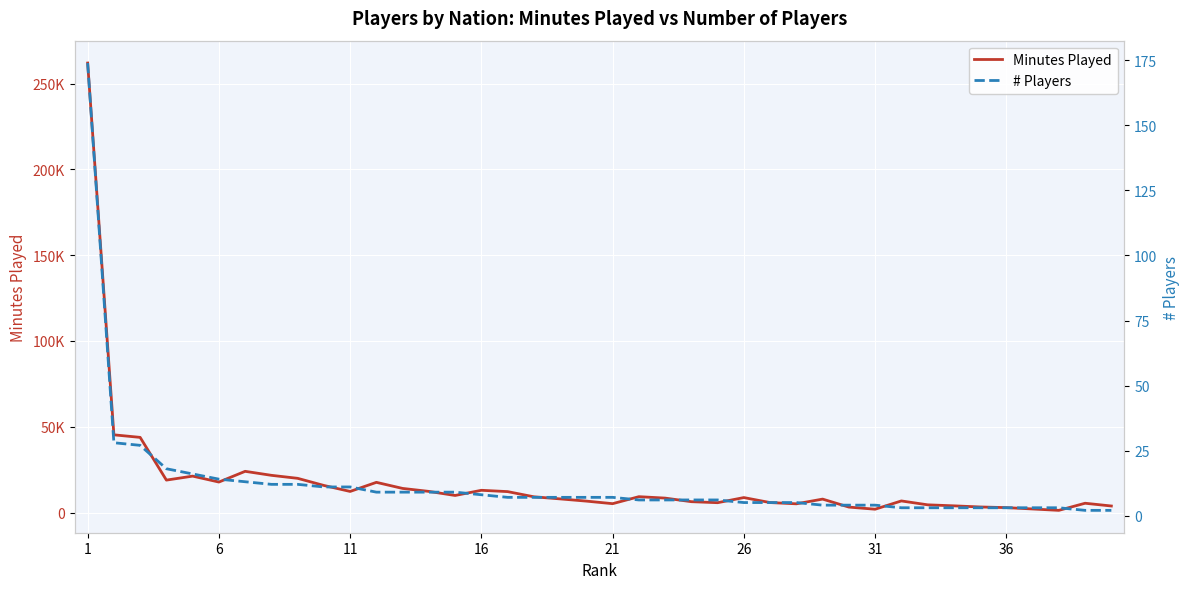

How many lines are shown in the chart?

2